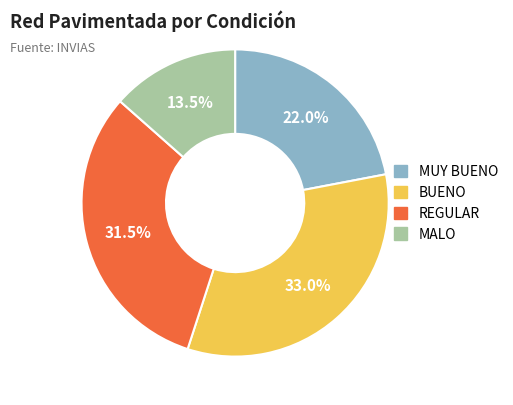

Rank the categories by value from highest to lowest.

BUENO, REGULAR, MUY BUENO, MALO